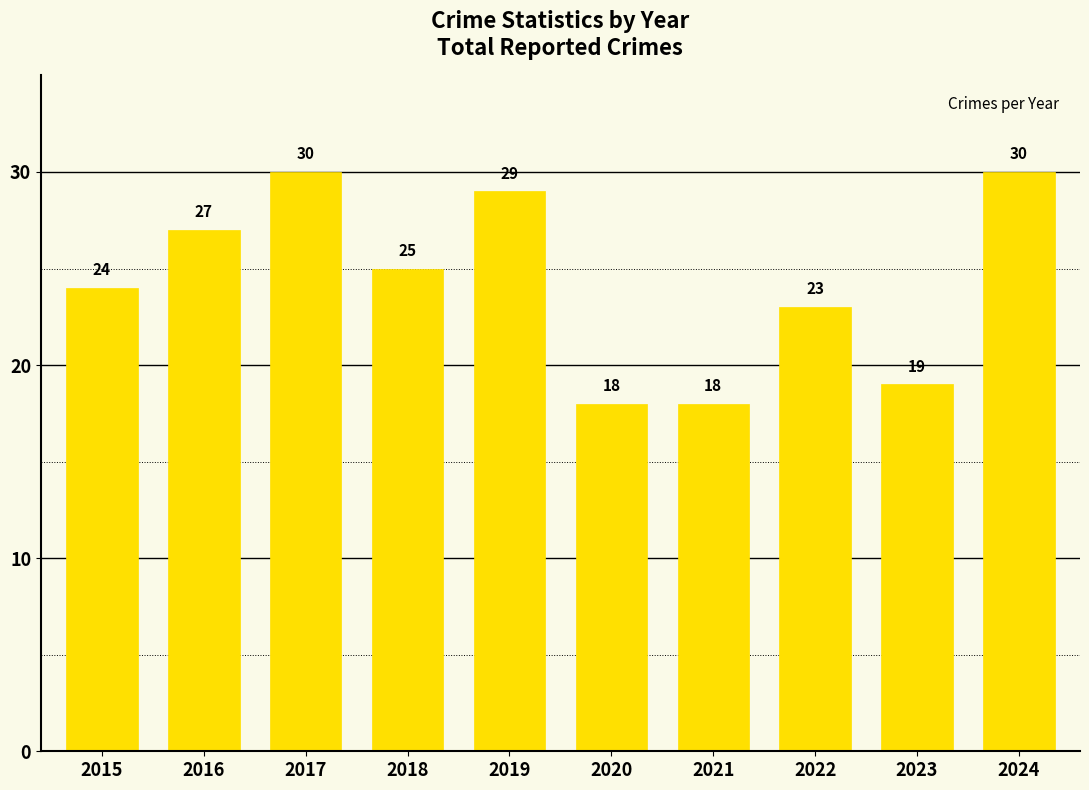

Is it true that the value at 2015 is 35?

False